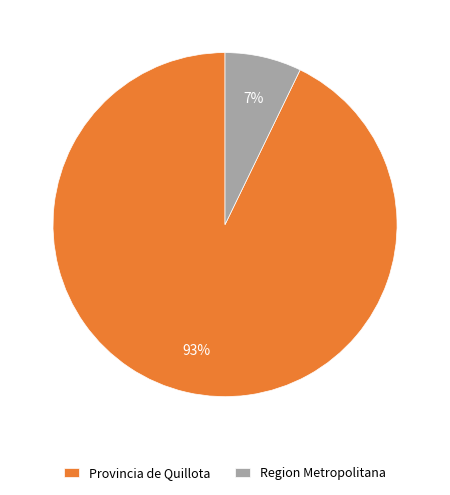

To the nearest percent, what percentage of the pie is Provincia de Quillota?

93%